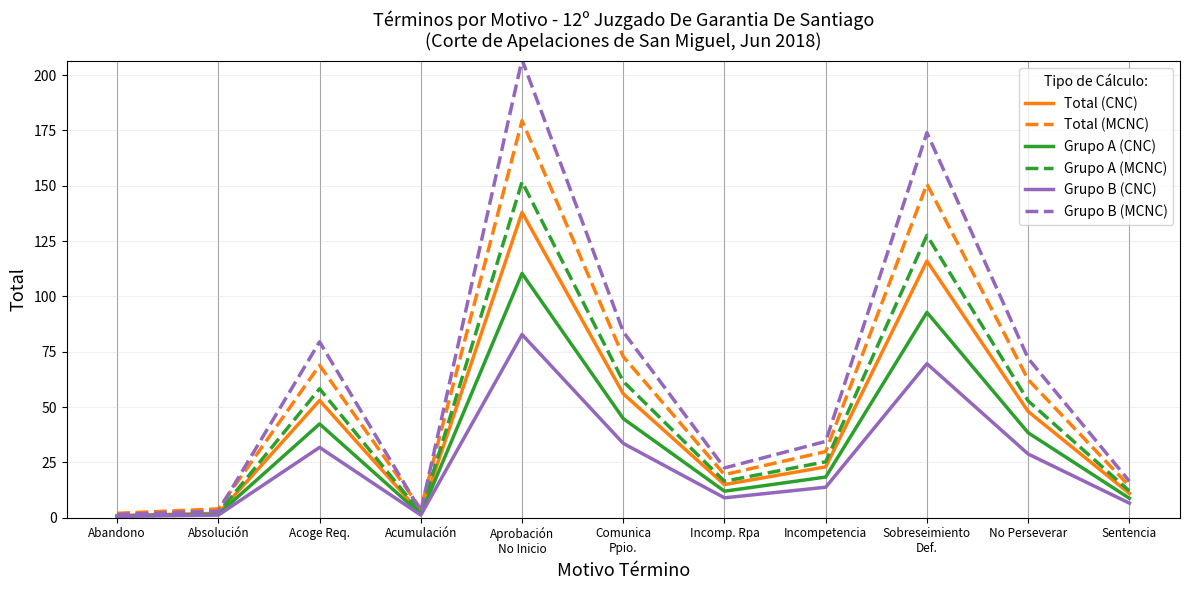

True or false: Grupo B (CNC) has a value of 0.6 at Abandono.

True